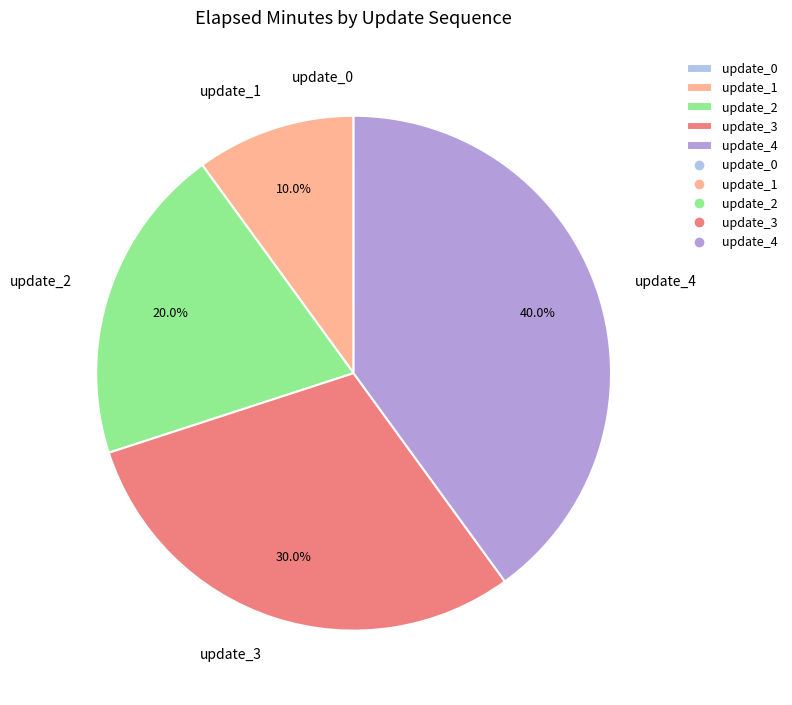

Approximately how many times larger is the value at update_2 compared to update_4?

0.5